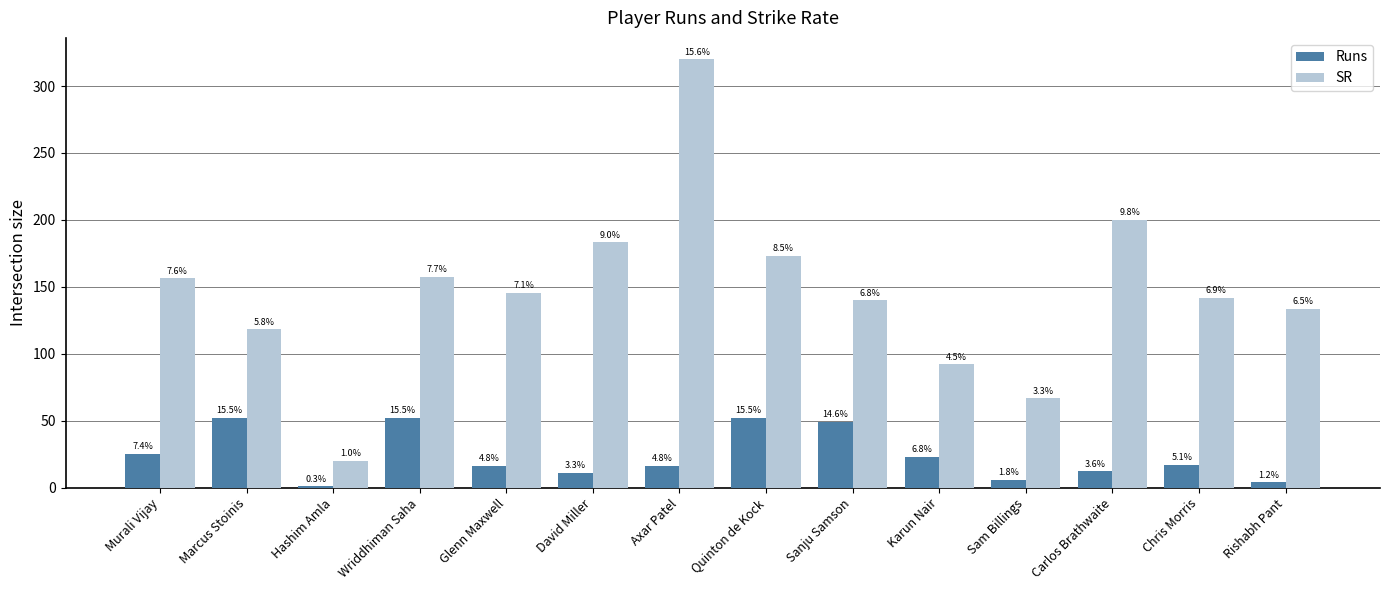

What are all the series names shown in the legend?

Runs, SR